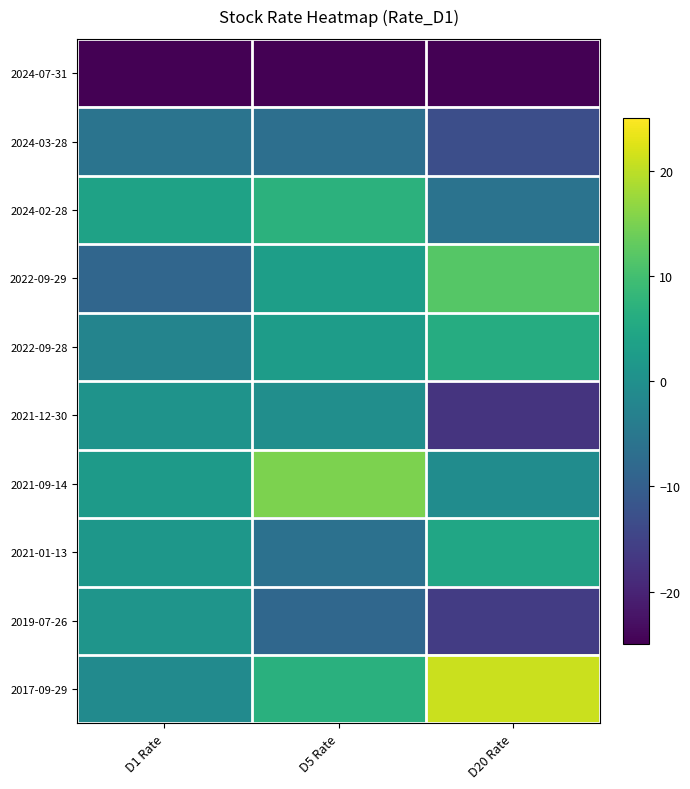

Reading left to right, transcribe all the data shown in this chart.

2024-07-31: D1 Rate=-25.0	D5 Rate=-25.0	D20 Rate=-25.0
2024-03-28: D1 Rate=-5.9	D5 Rate=-6.8	D20 Rate=-13.0
2024-02-28: D1 Rate=3.8	D5 Rate=7.1	D20 Rate=-6.0
2022-09-29: D1 Rate=-8.4	D5 Rate=3.1	D20 Rate=11.8
2022-09-28: D1 Rate=-2.5	D5 Rate=2.7	D20 Rate=6.0
2021-12-30: D1 Rate=0.7	D5 Rate=-0.4	D20 Rate=-17.4
2021-09-14: D1 Rate=2.2	D5 Rate=15.2	D20 Rate=-0.7
2021-01-13: D1 Rate=1.4	D5 Rate=-6.3	D20 Rate=4.5
2019-07-26: D1 Rate=1.1	D5 Rate=-8.3	D20 Rate=-16.1
2017-09-29: D1 Rate=-1.1	D5 Rate=6.8	D20 Rate=21.1